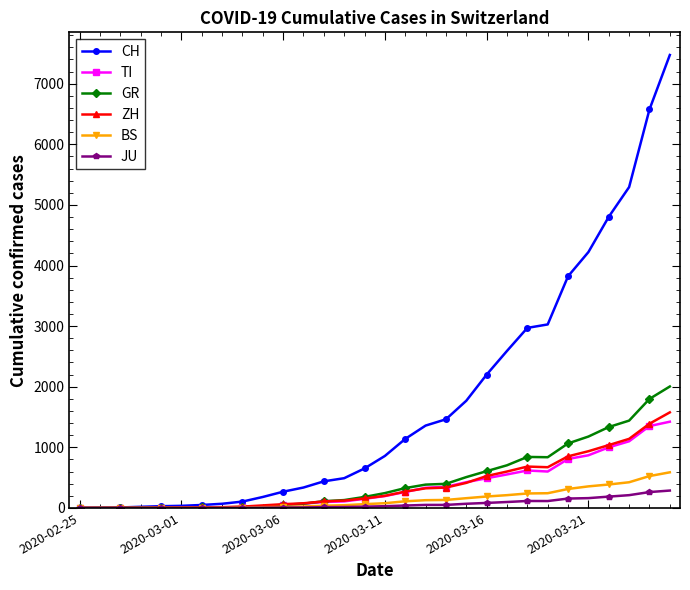

Which series has the largest range (max minus min)?

CH